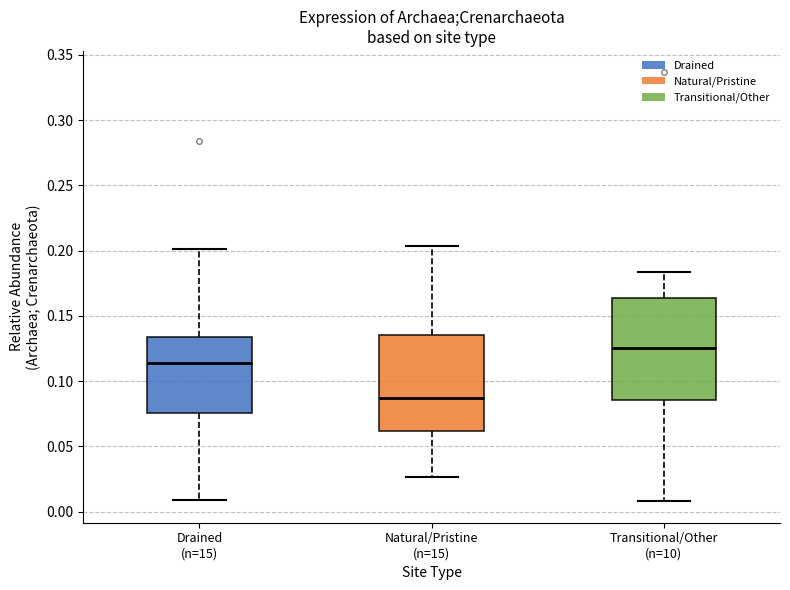

Reading left to right, read every box against the y-axis: the position of its median line, the range the box covers, and the ends of its whiskers. The values are not printed on the chart, so give them approximately, as read against the axis.

Drained (n=15): median 0.115, box 0.075 to 0.135, whiskers 0.010 to 0.200
Natural/Pristine (n=15): median 0.085, box 0.060 to 0.135, whiskers 0.025 to 0.205
Transitional/Other (n=10): median 0.125, box 0.085 to 0.165, whiskers 0.010 to 0.185